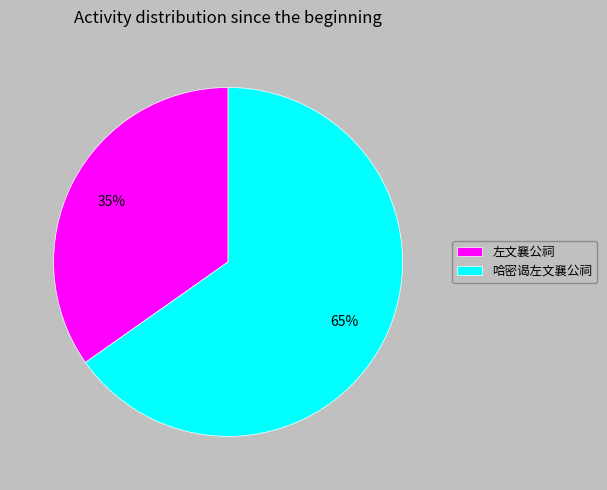

To the nearest percent, what is the difference between the largest and smallest slice percentages?

30%